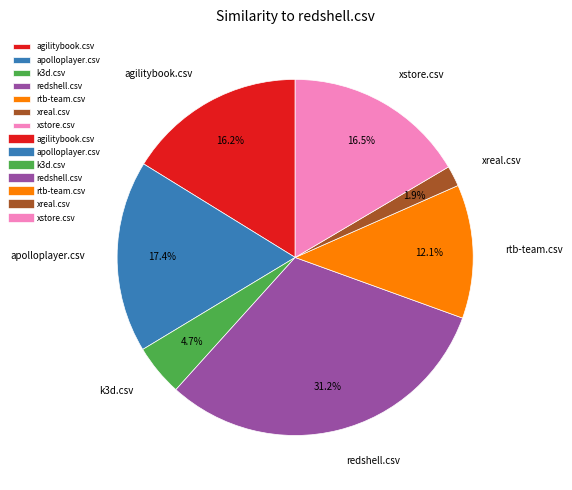

Count the number of slices in the pie.

7